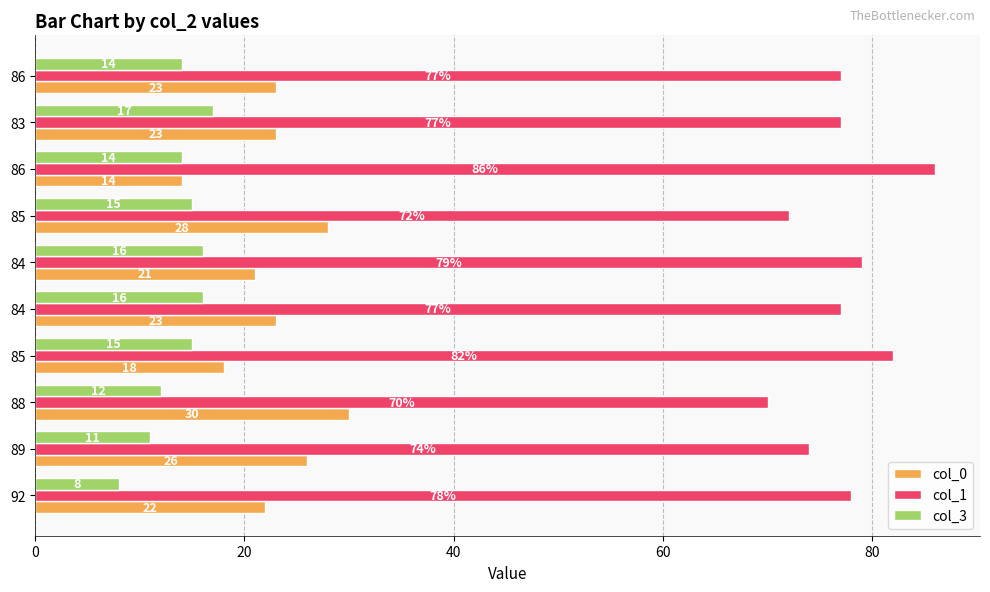

At how many categories does at least one series exceed 35?

10